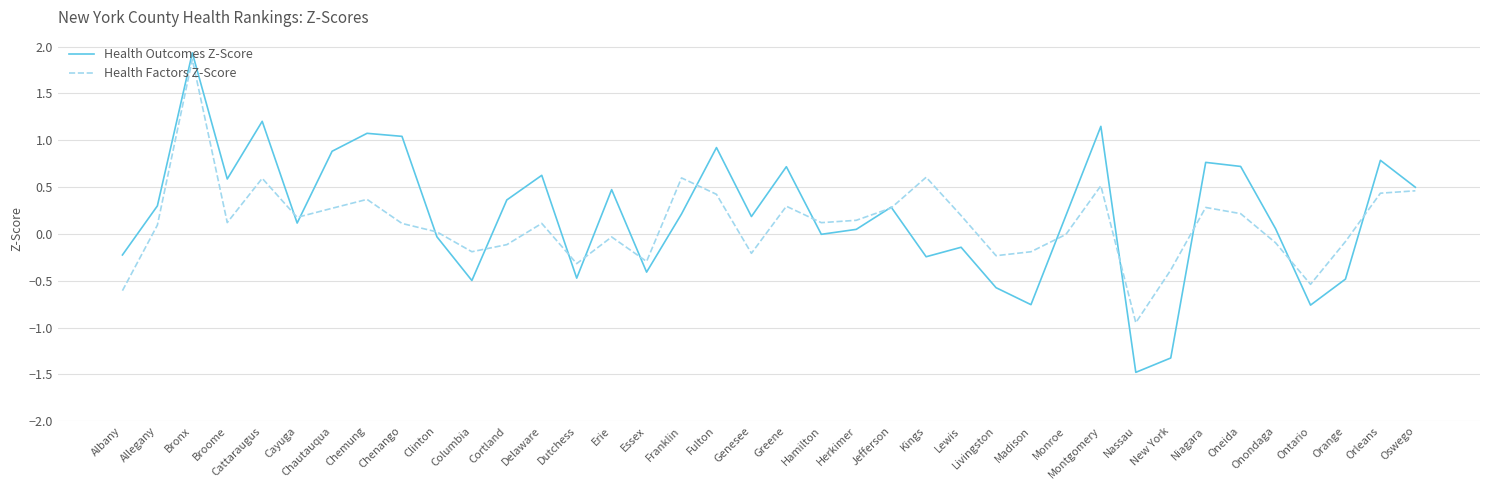

True or false: Health Outcomes Z-Score has a value of -0.9 at Columbia.

False